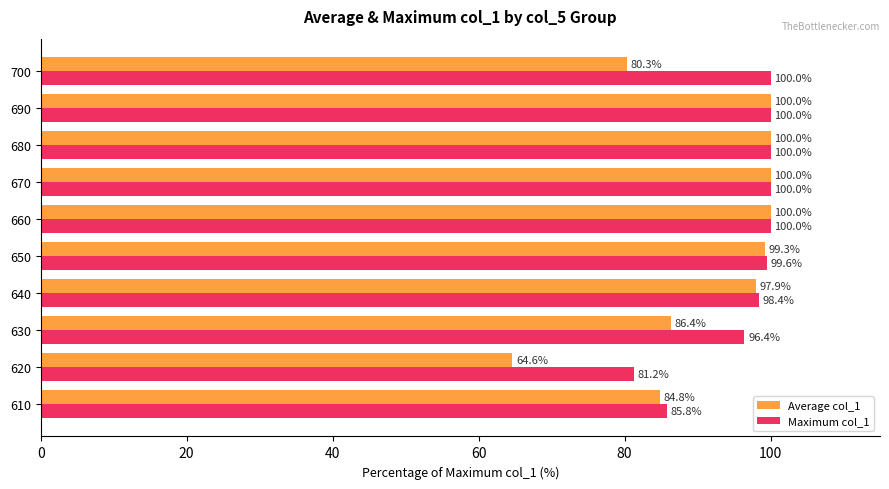

Rank the series at 610 from lowest to highest value.

Average col_1, Maximum col_1